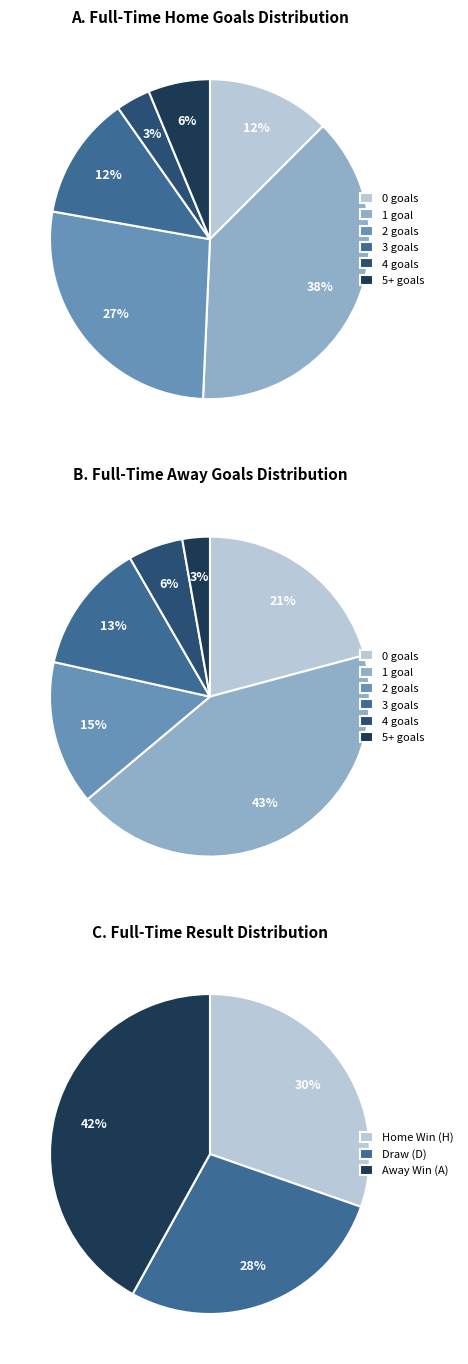

How many segments does this pie chart have?

3